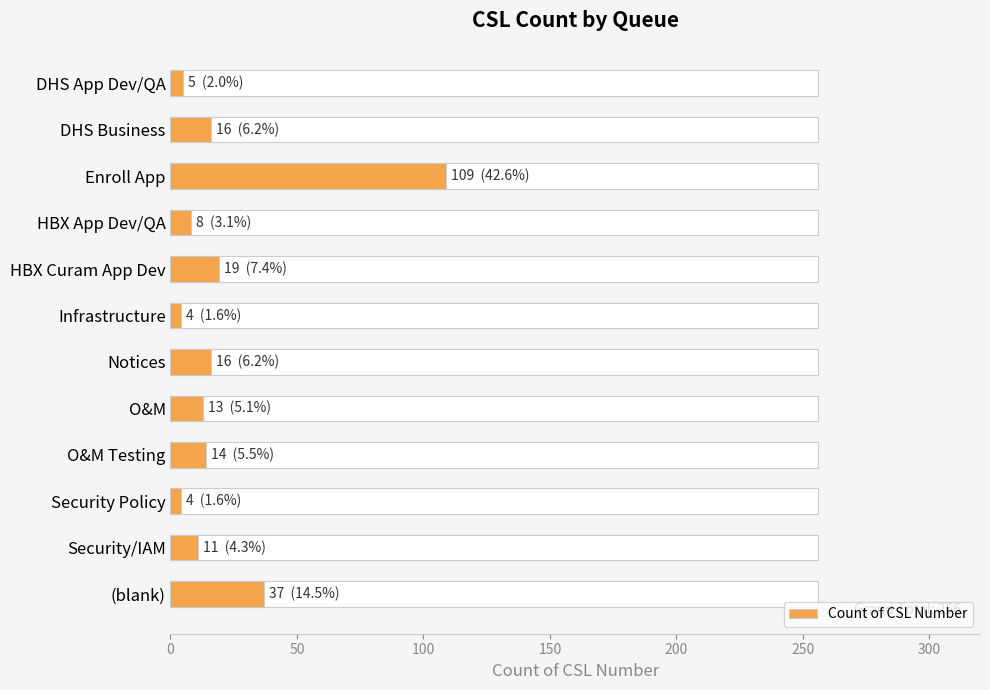

The value at O&M is 21. True or false?

False